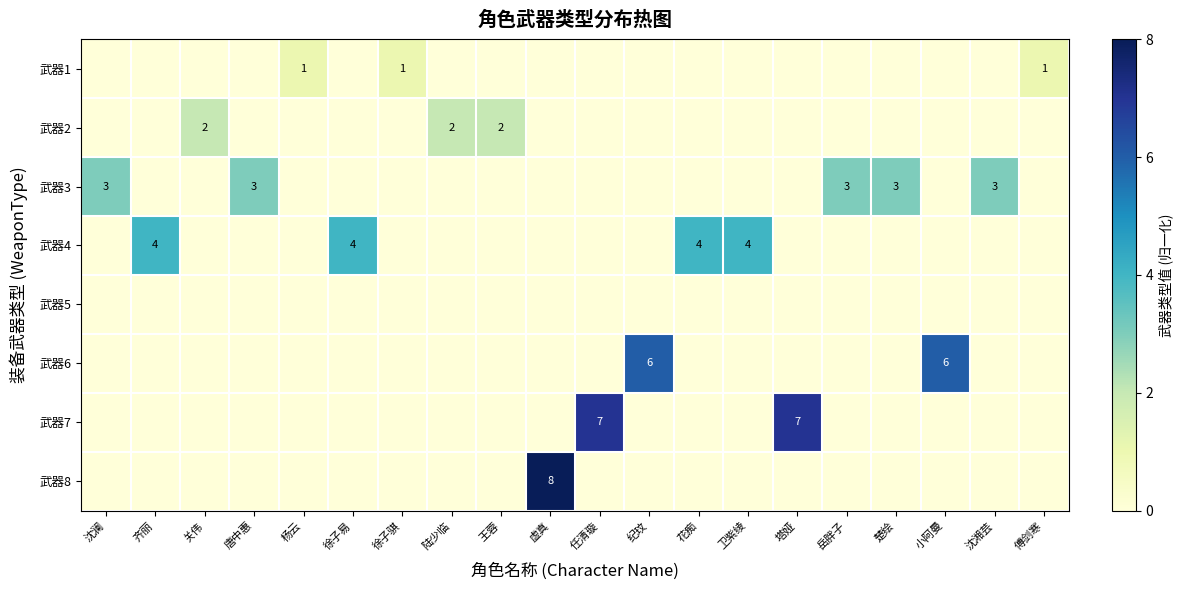

Which category has the highest value in the 武器7 series?

任清璇